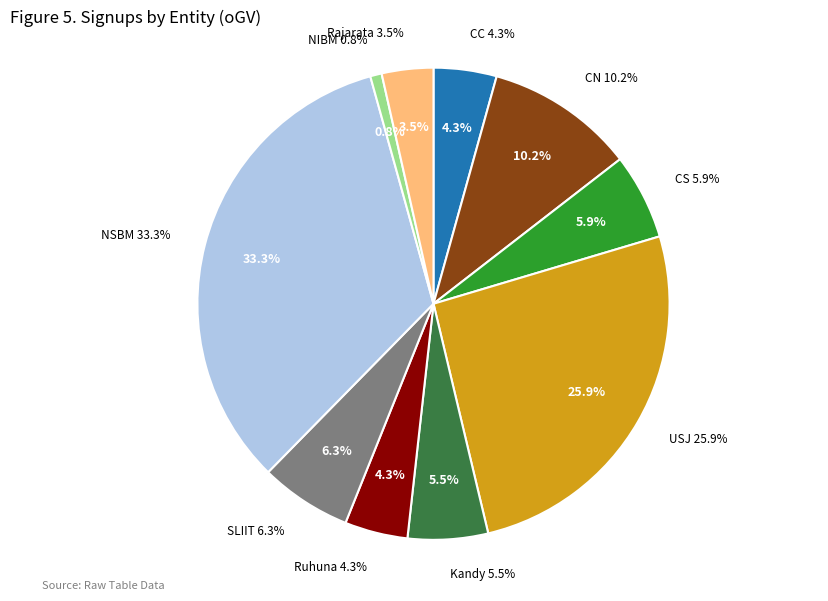

How many slices are in this pie chart?

10